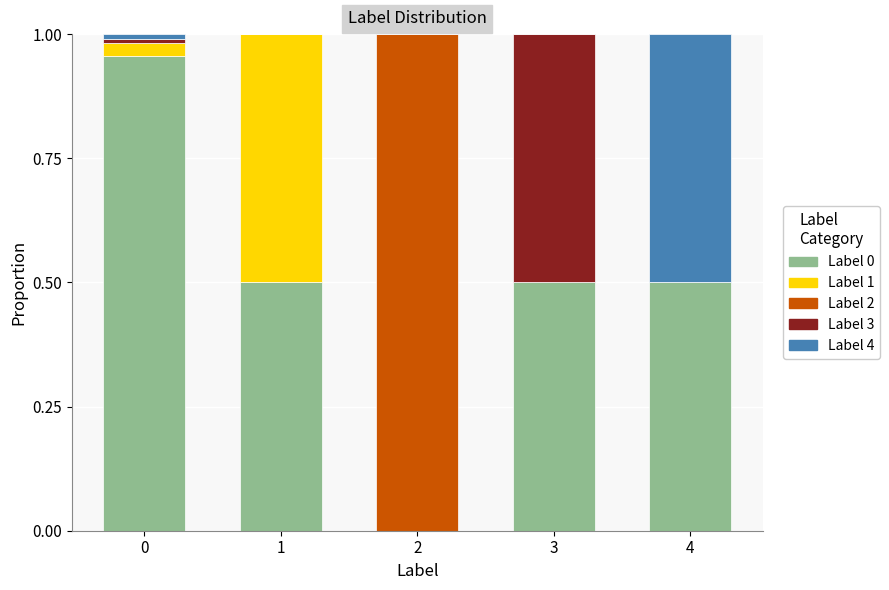

Is it true that Label 0 equals 0.7 at 2?

False